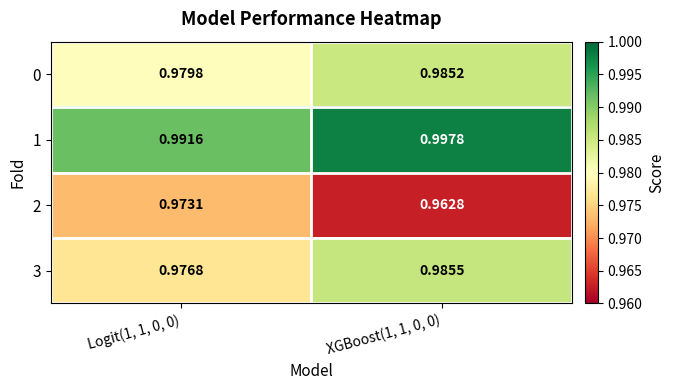

Is the value of 2 at XGBoost(1, 1, 0, 0) greater than the value of 0 at Logit(1, 1, 0, 0)?

No